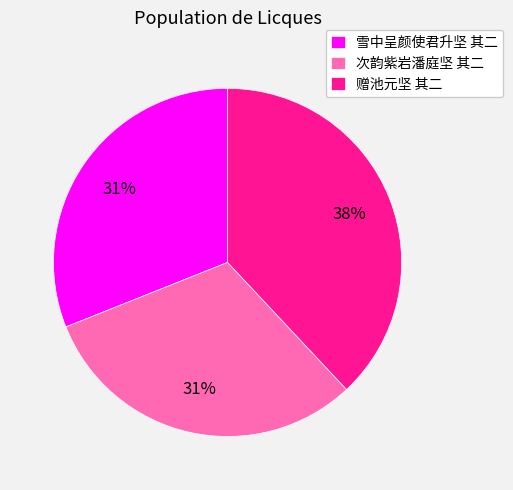

Which slice is the largest?

赠池元坚 其二